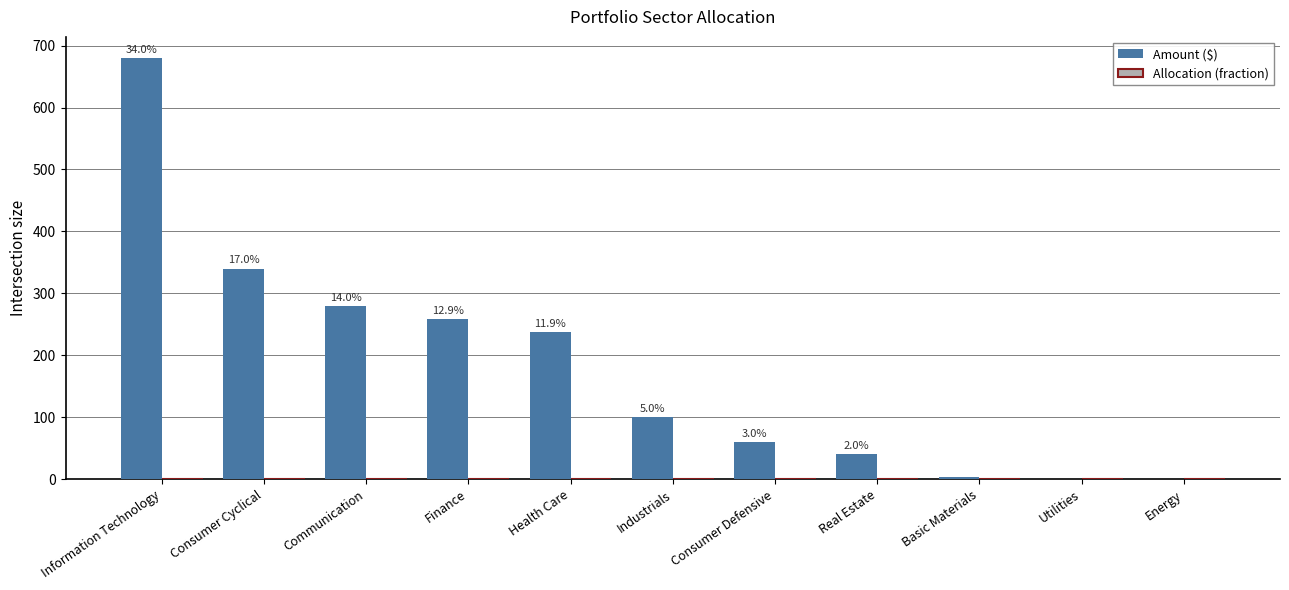

Which series has the largest range (max minus min)?

Amount ($)